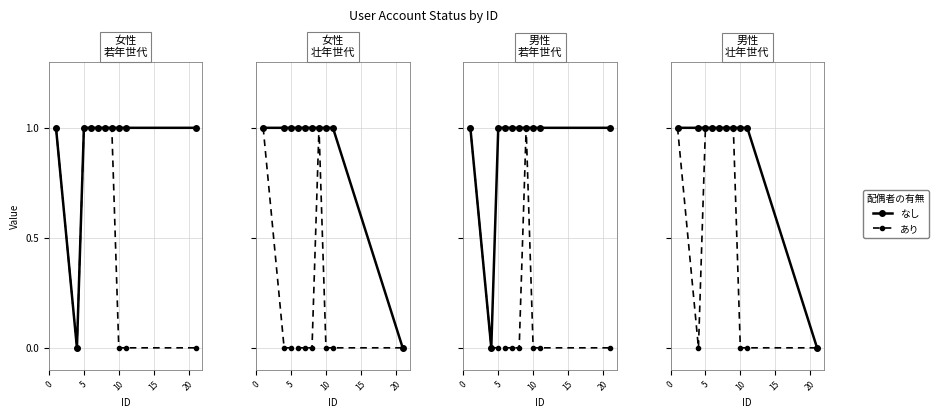

How many positive values does the なし series have?

9